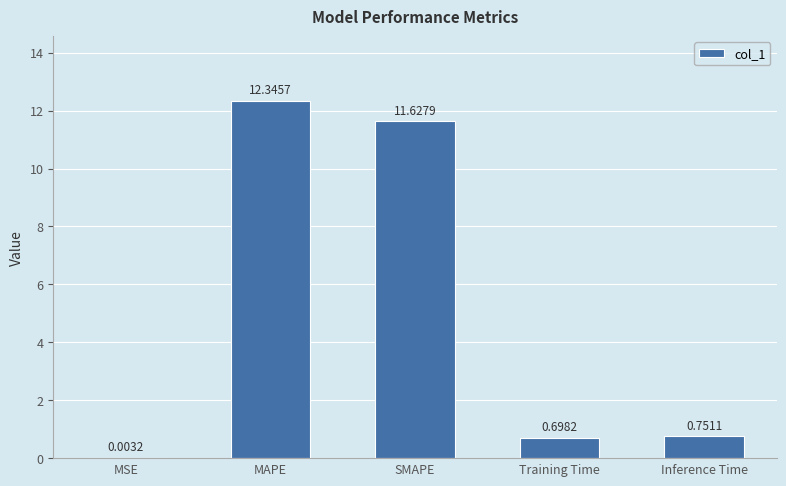

What is the change in value from MAPE to SMAPE?

-0.7